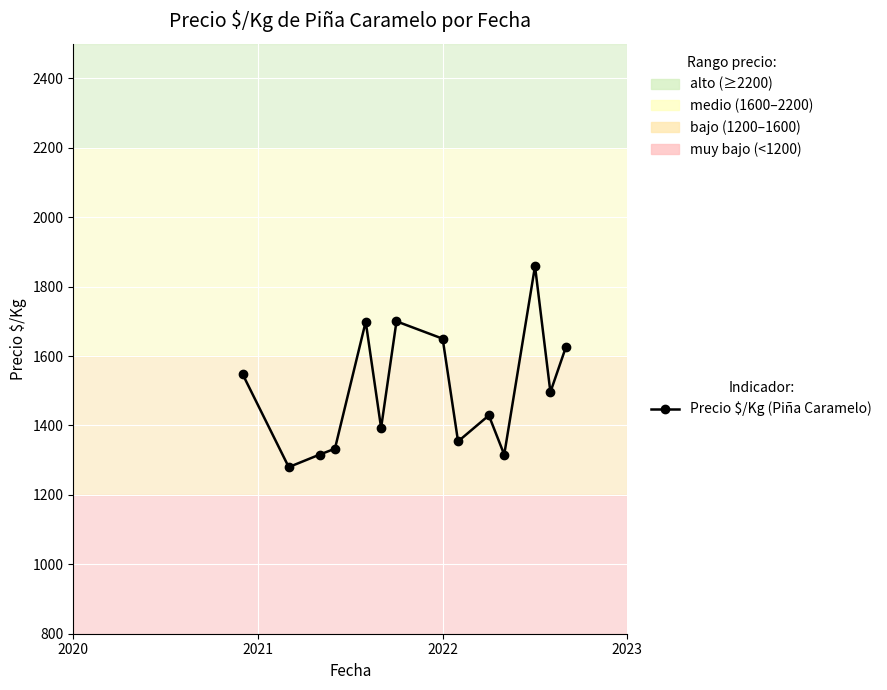

How many lines are shown in the chart?

1